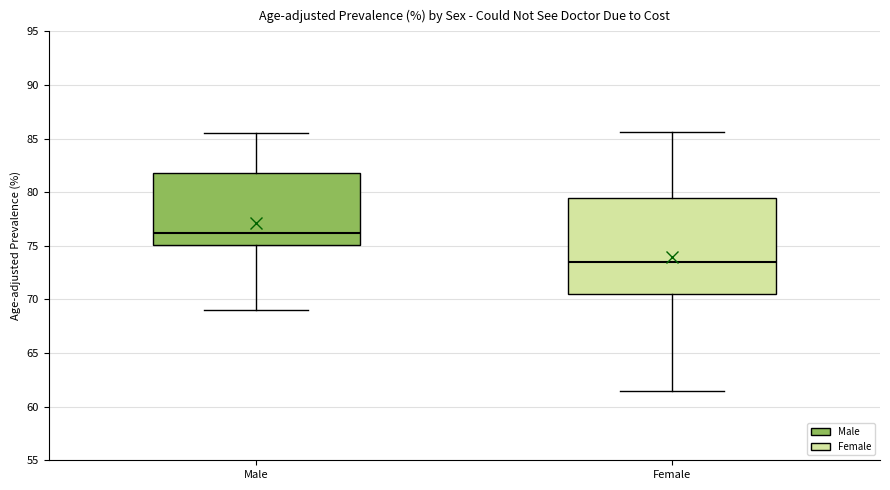

Reading left to right, transcribe this box plot: for each box, give where its median line is, the range the box spans, and where its two whiskers end, as read against the y-axis. The values are not printed on the chart, so give them approximately, as read against the axis.

Male: median 76.0, box 75.0 to 82.0, whiskers 69.0 to 85.5
Female: median 73.5, box 70.5 to 79.5, whiskers 61.5 to 85.5